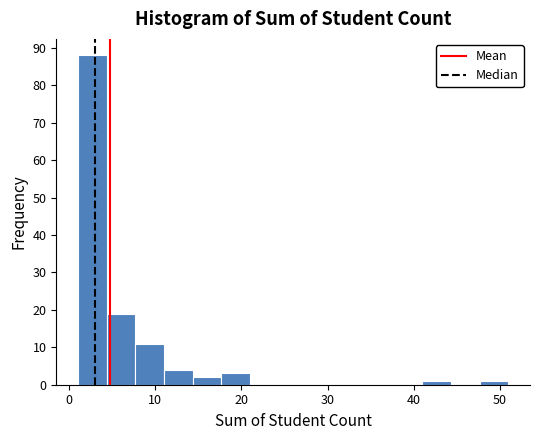

Read against the x-axis, roughly where is the centre of the tallest bar?

3